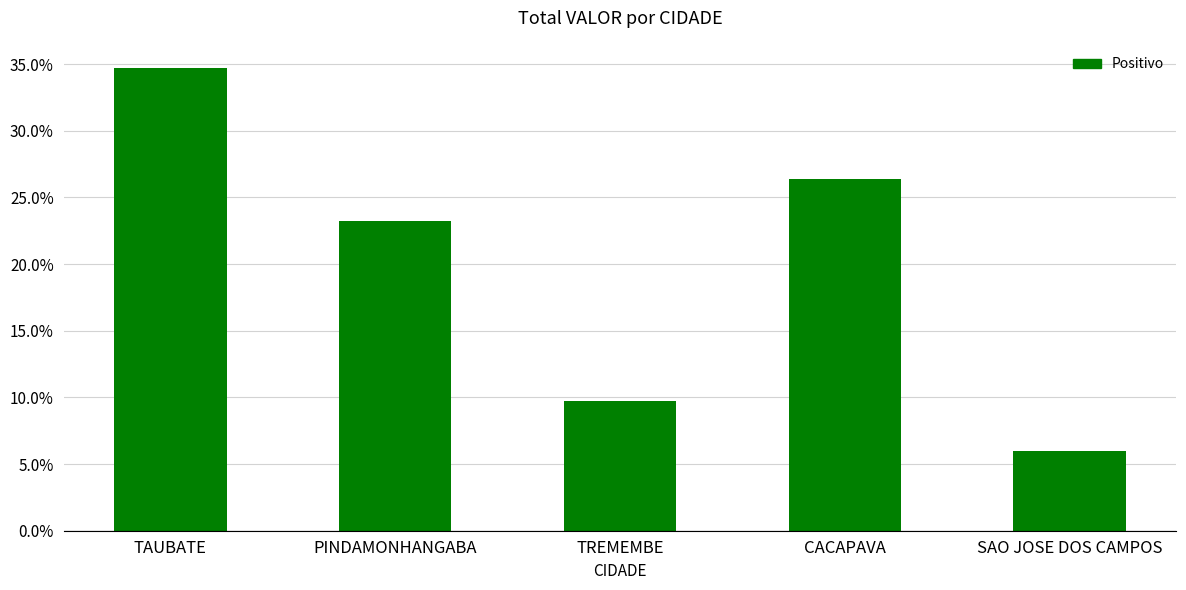

Reading left to right, what are all the values shown in this chart?

34.7	23.2	9.8	26.3	6.0